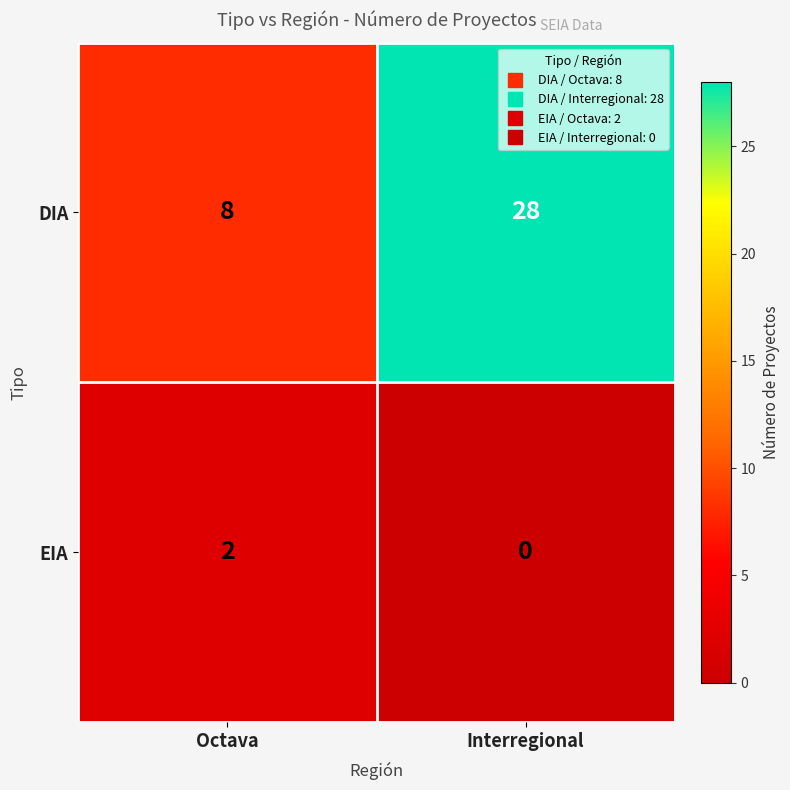

What value does the DIA series have at Octava?

8